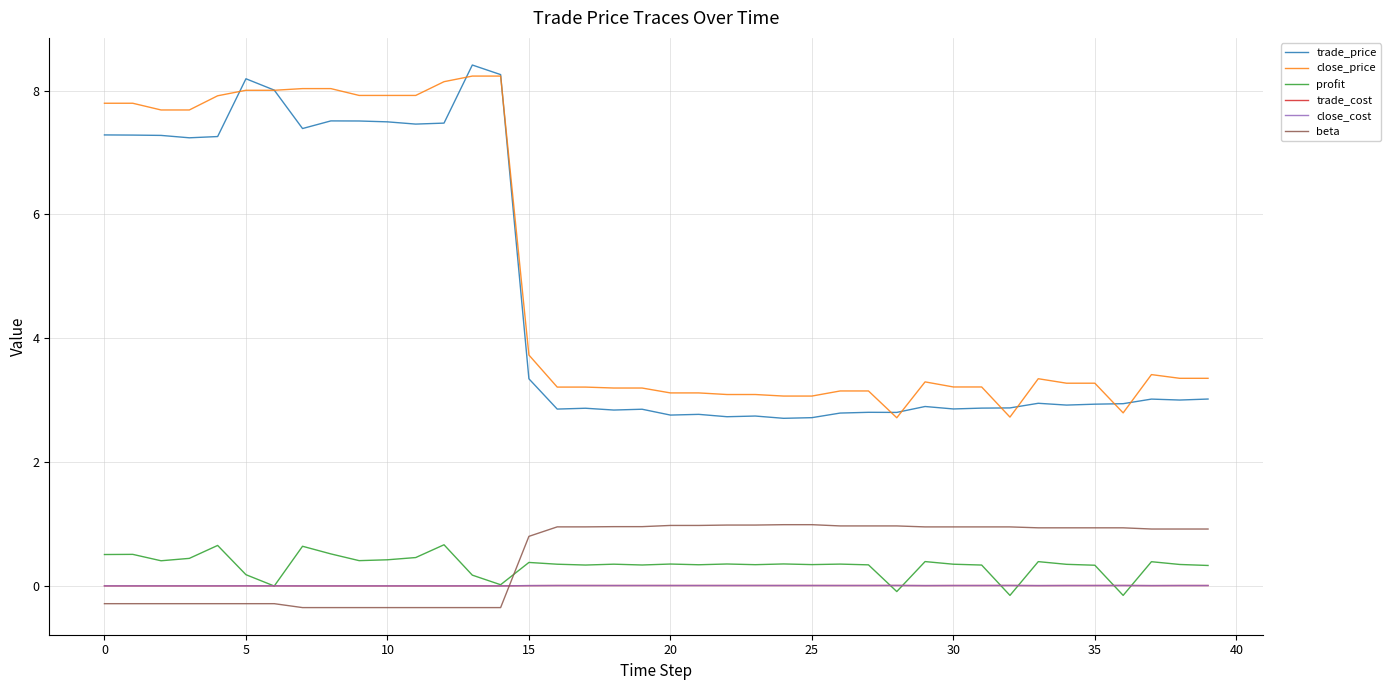

True or false: trade_price and beta cross at least once.

False